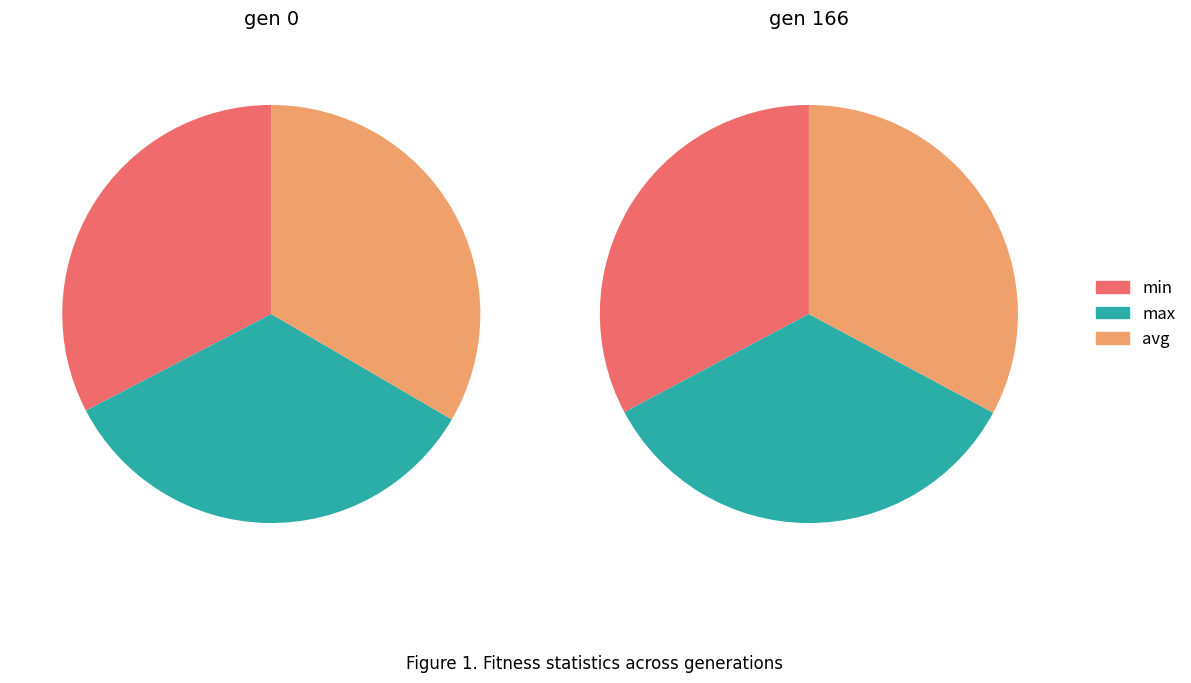

To the nearest percent, what percentage of the pie is 2?

33%